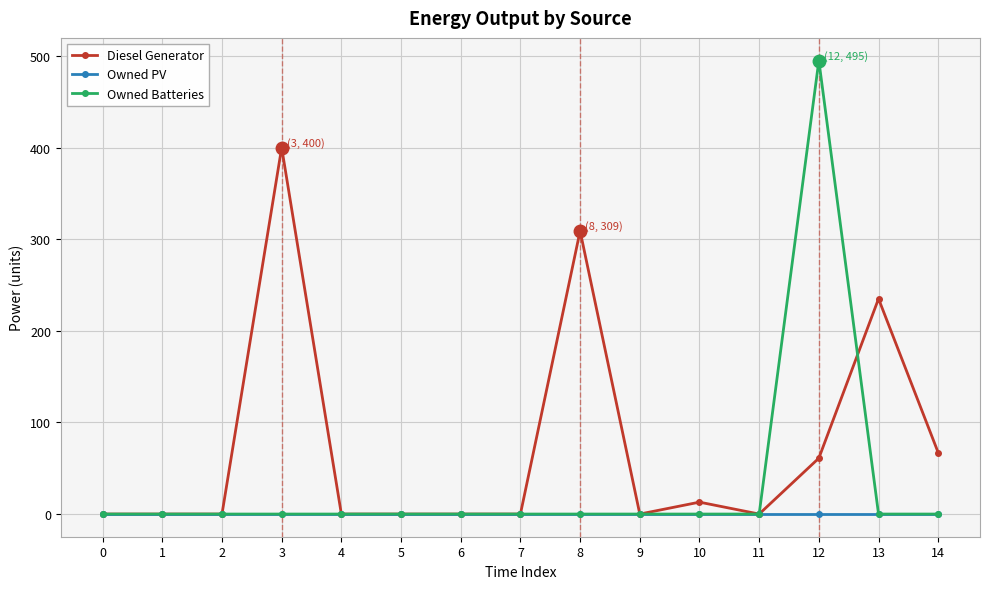

How many lines are shown in the chart?

3